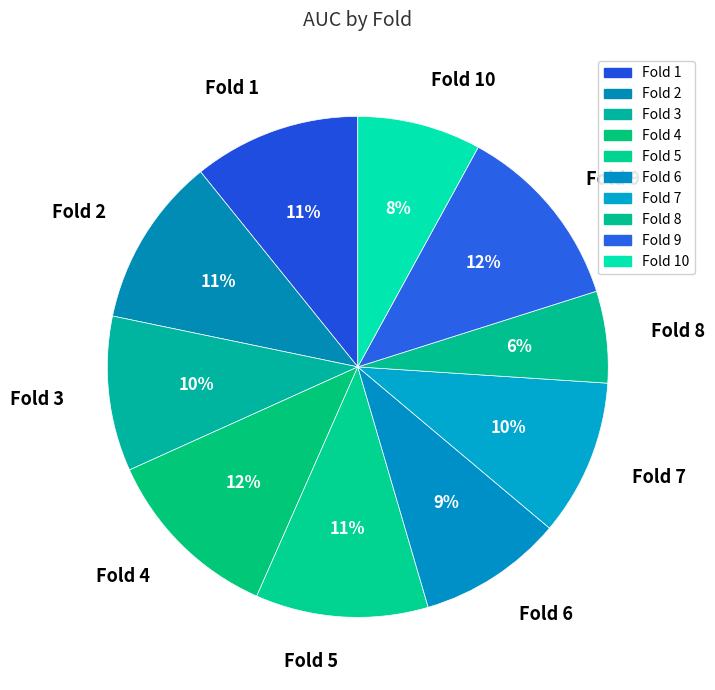

To the nearest percent, what percentage of the pie is Fold 4?

12%